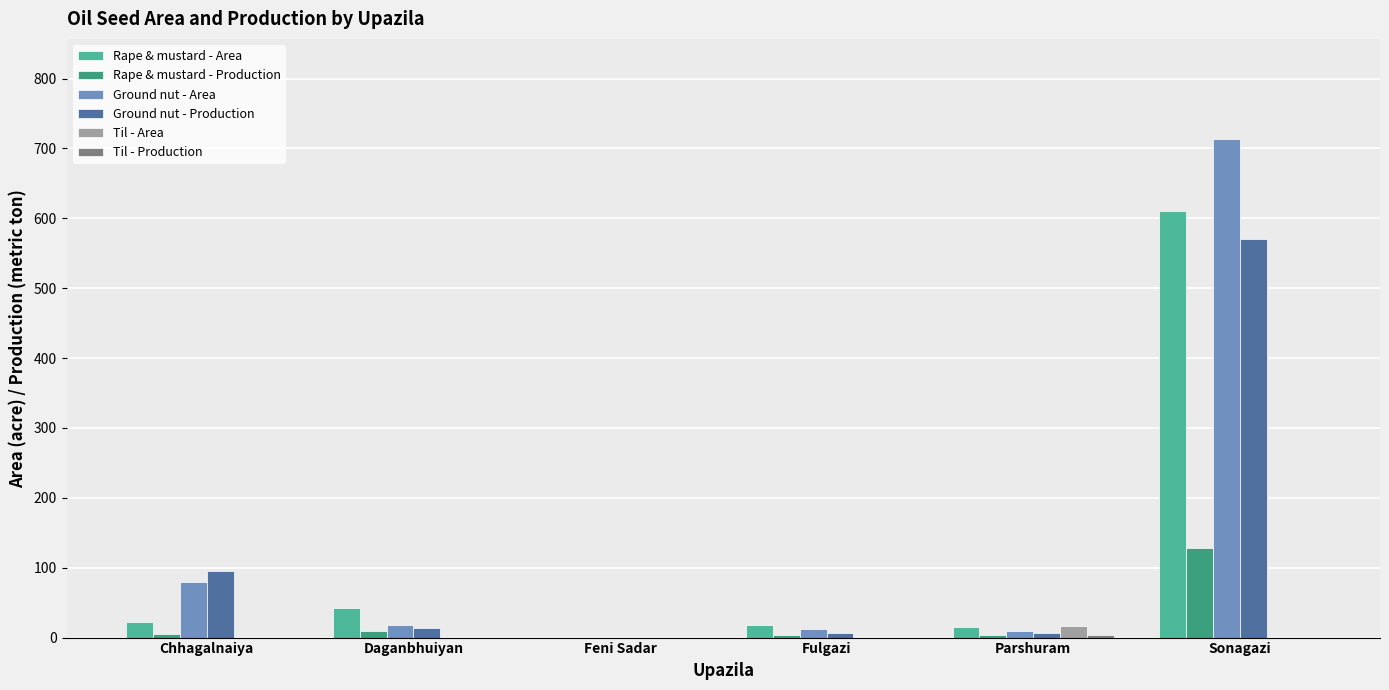

The Rape & mustard - Area series shows 361 at Feni Sadar. True or false?

False